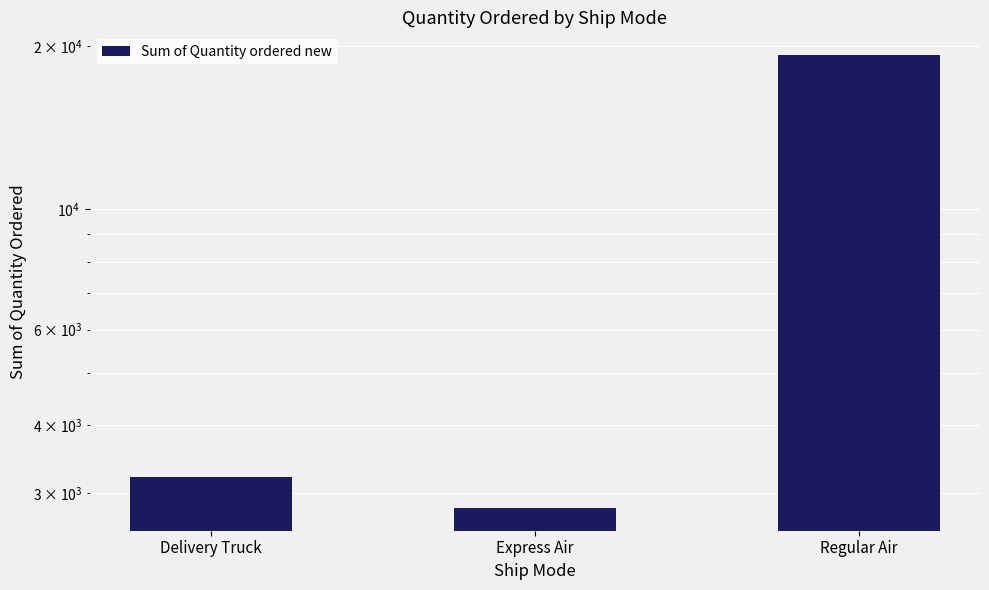

What is the average value?

8423